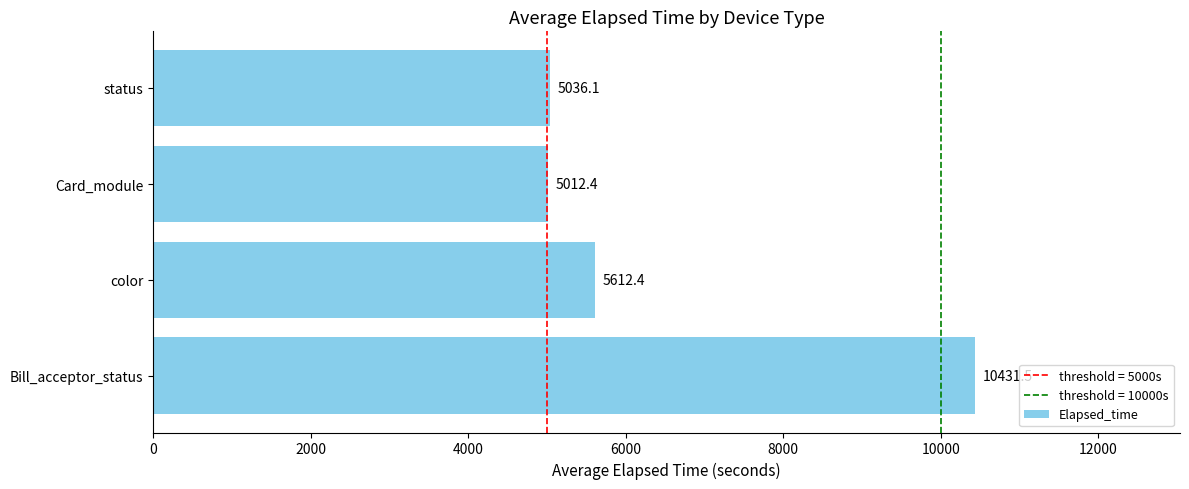

Between Bill_acceptor_status and color, which is larger?

Bill_acceptor_status